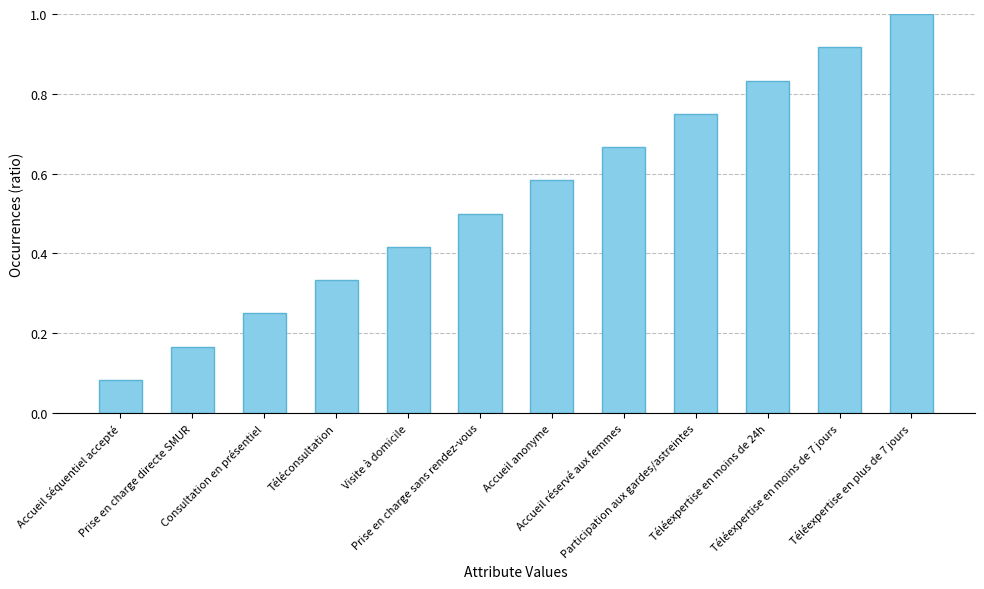

What is the sum of all values?

6.5